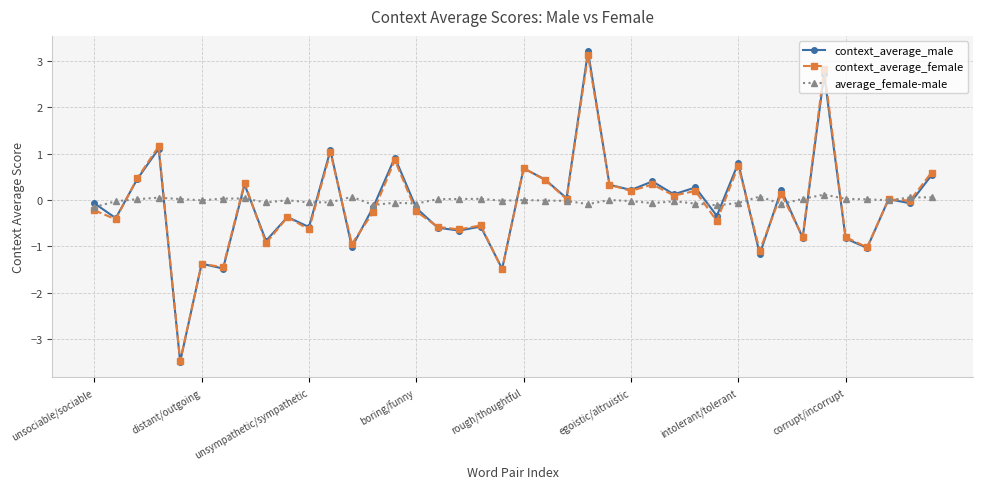

What is the lowest value of the context_average_female series?

-3.5